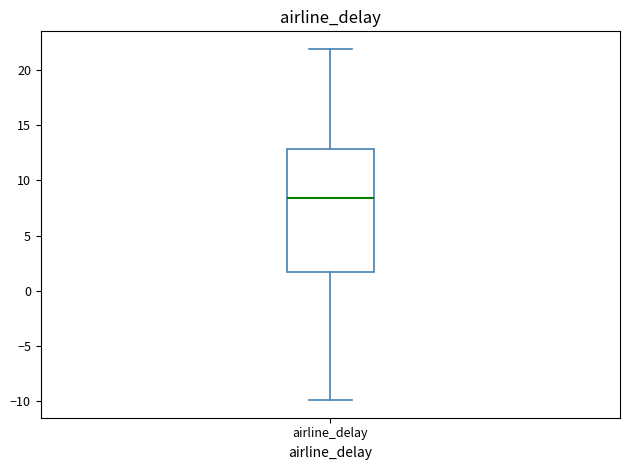

Where is the lower edge of the box for airline_delay on the y-axis? The values are not printed on the chart, so give them approximately, as read against the axis.

1.5